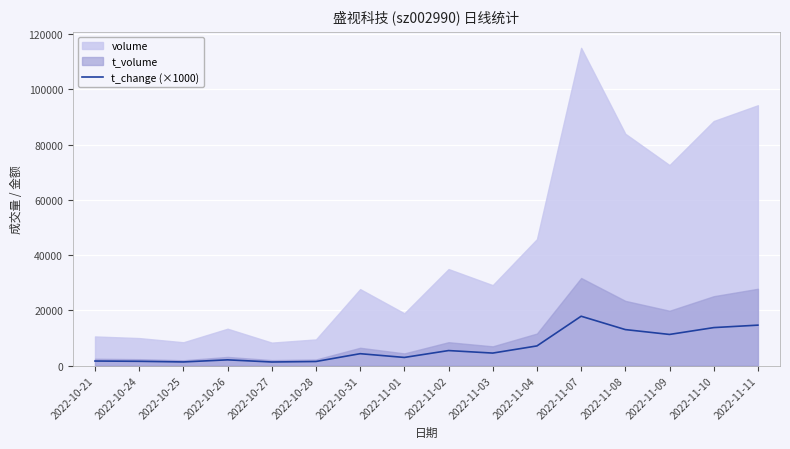

The value of t_change (×1000) at 2022-11-08 is 13030. True or false?

True